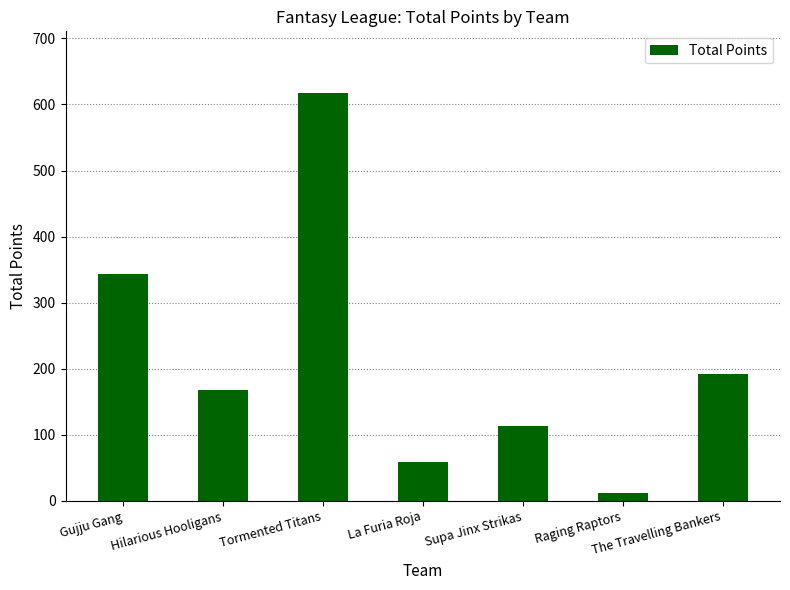

What is the change in value from Gujju Gang to Hilarious Hooligans?

-175